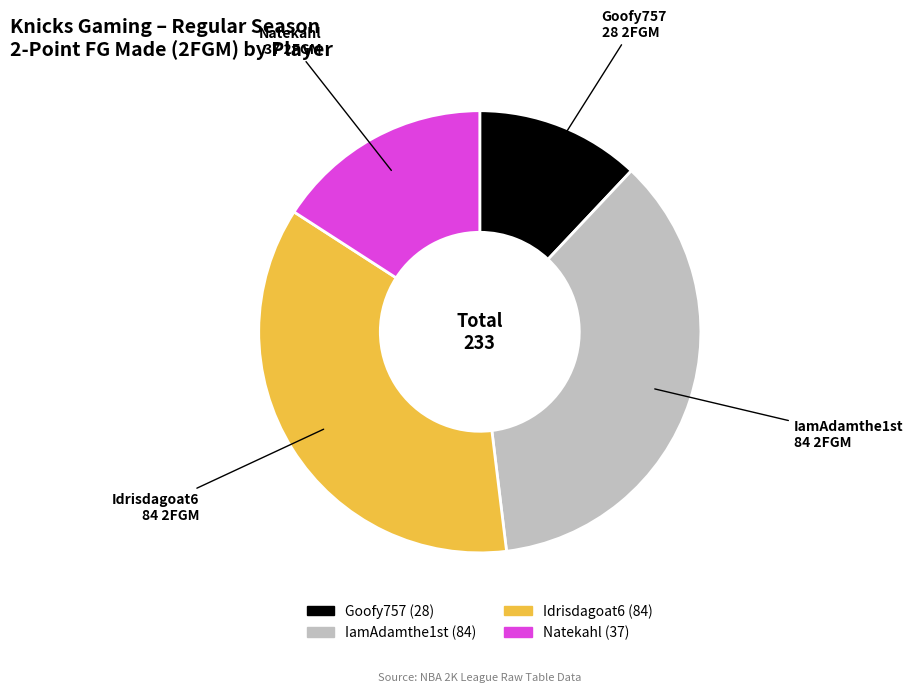

Which category has the smallest portion of the pie?

Goofy757